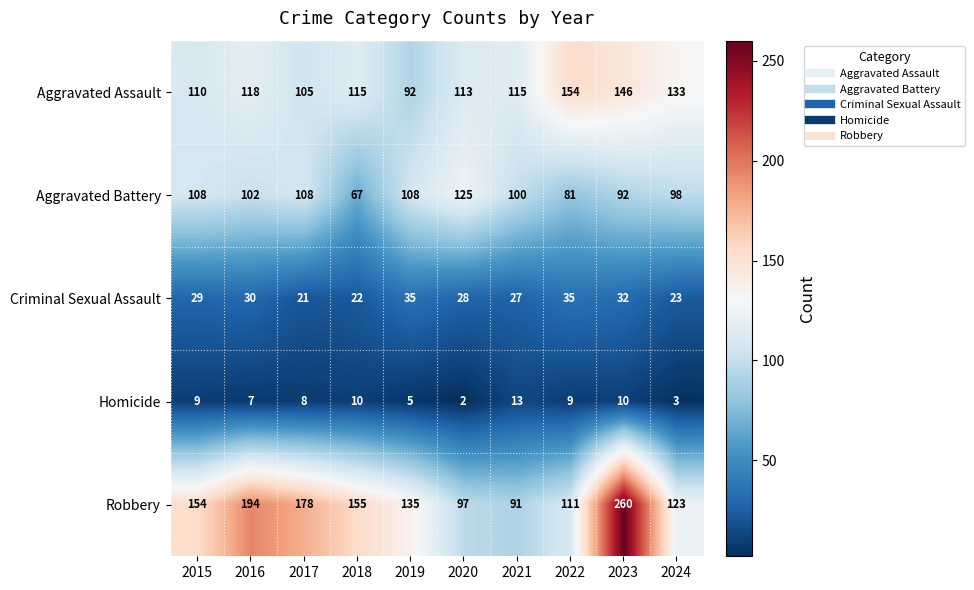

What is the spread (max minus min) of values at 2016?

187